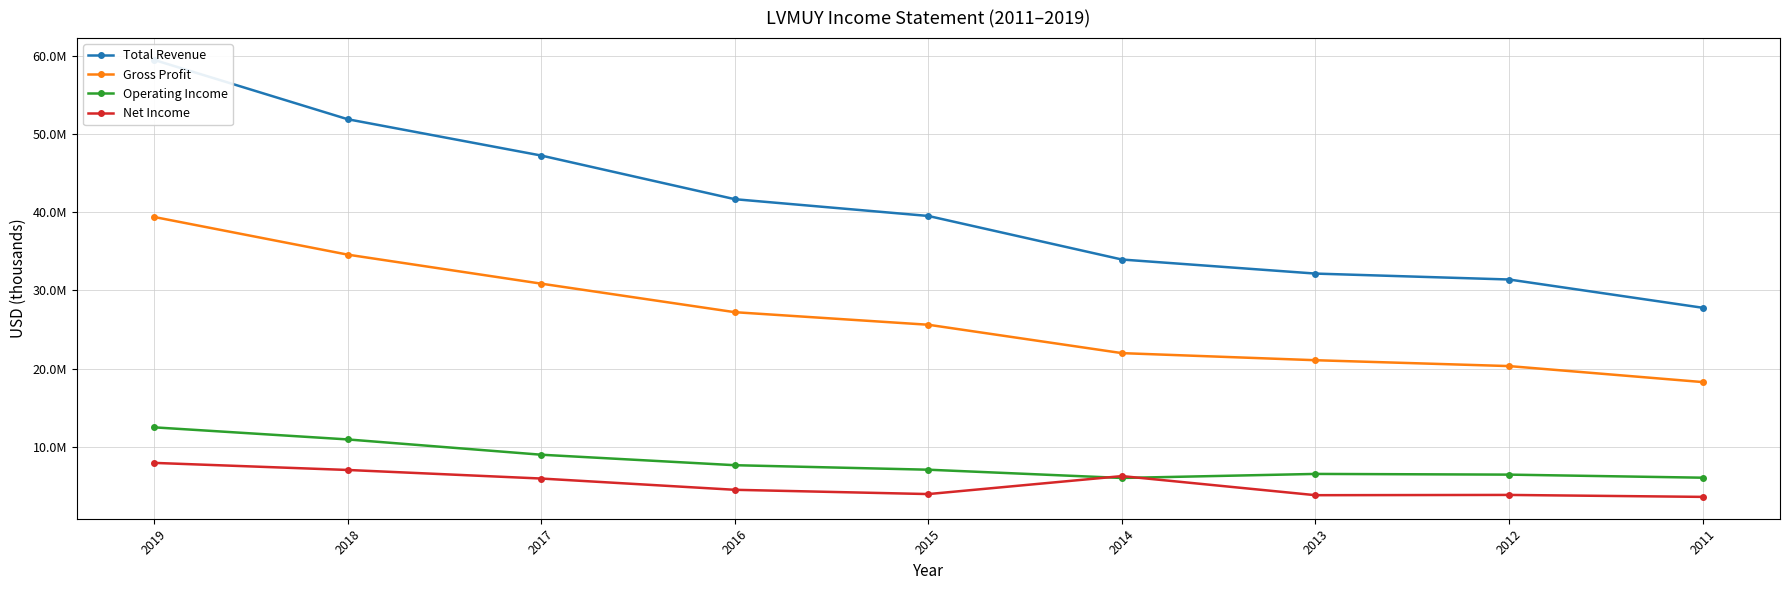

True or false: Net Income and Total Revenue intersect in this chart.

False